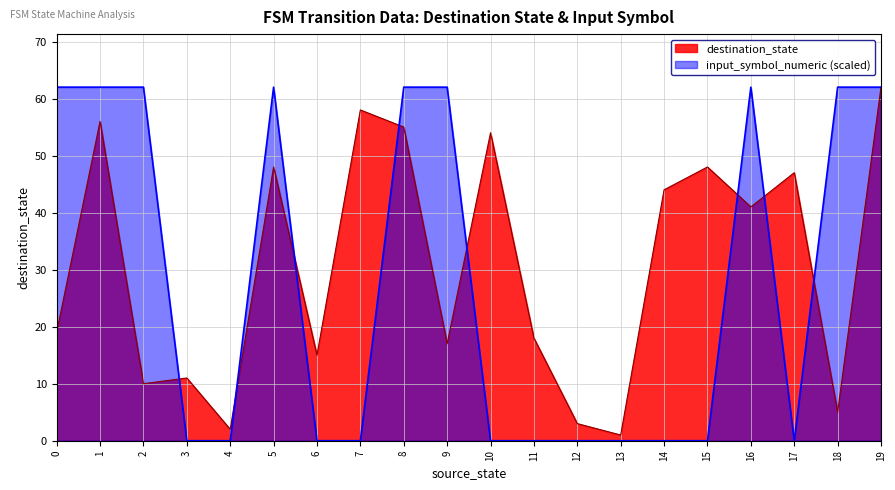

The destination_state series shows 1 at 4. True or false?

False